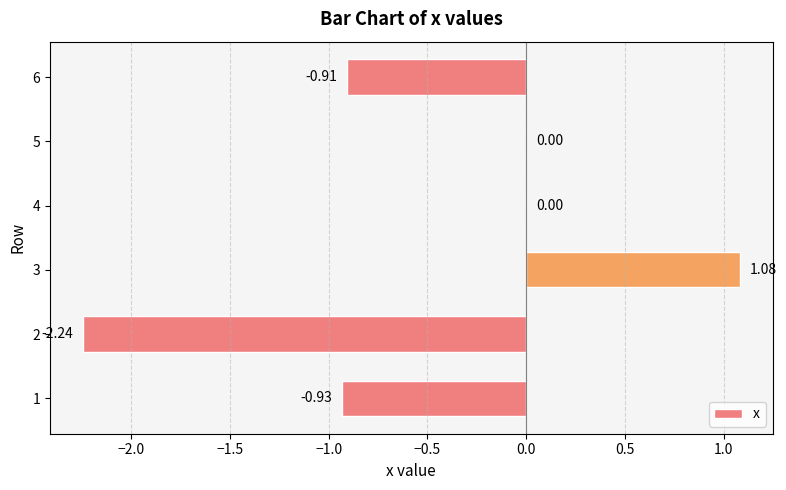

Which has a higher value, 6 or 2?

6